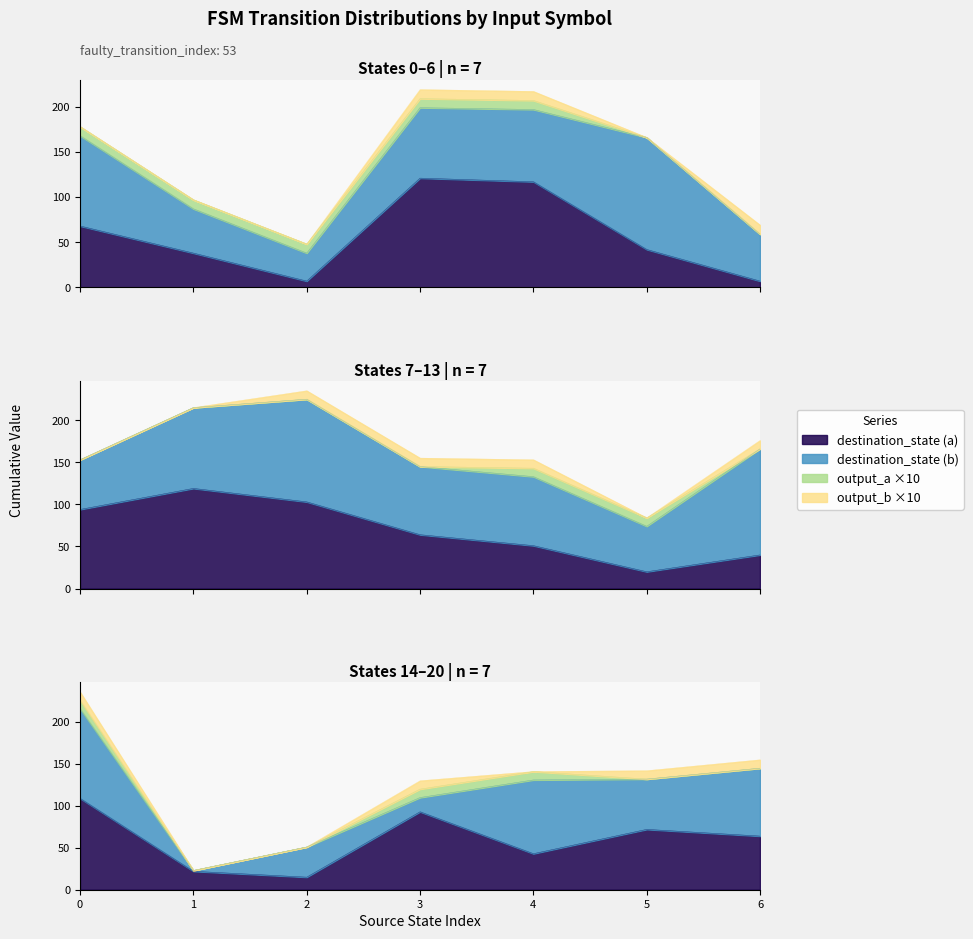

In destination_state (a), how many points are higher than both neighbors (excluding endpoints)?

4